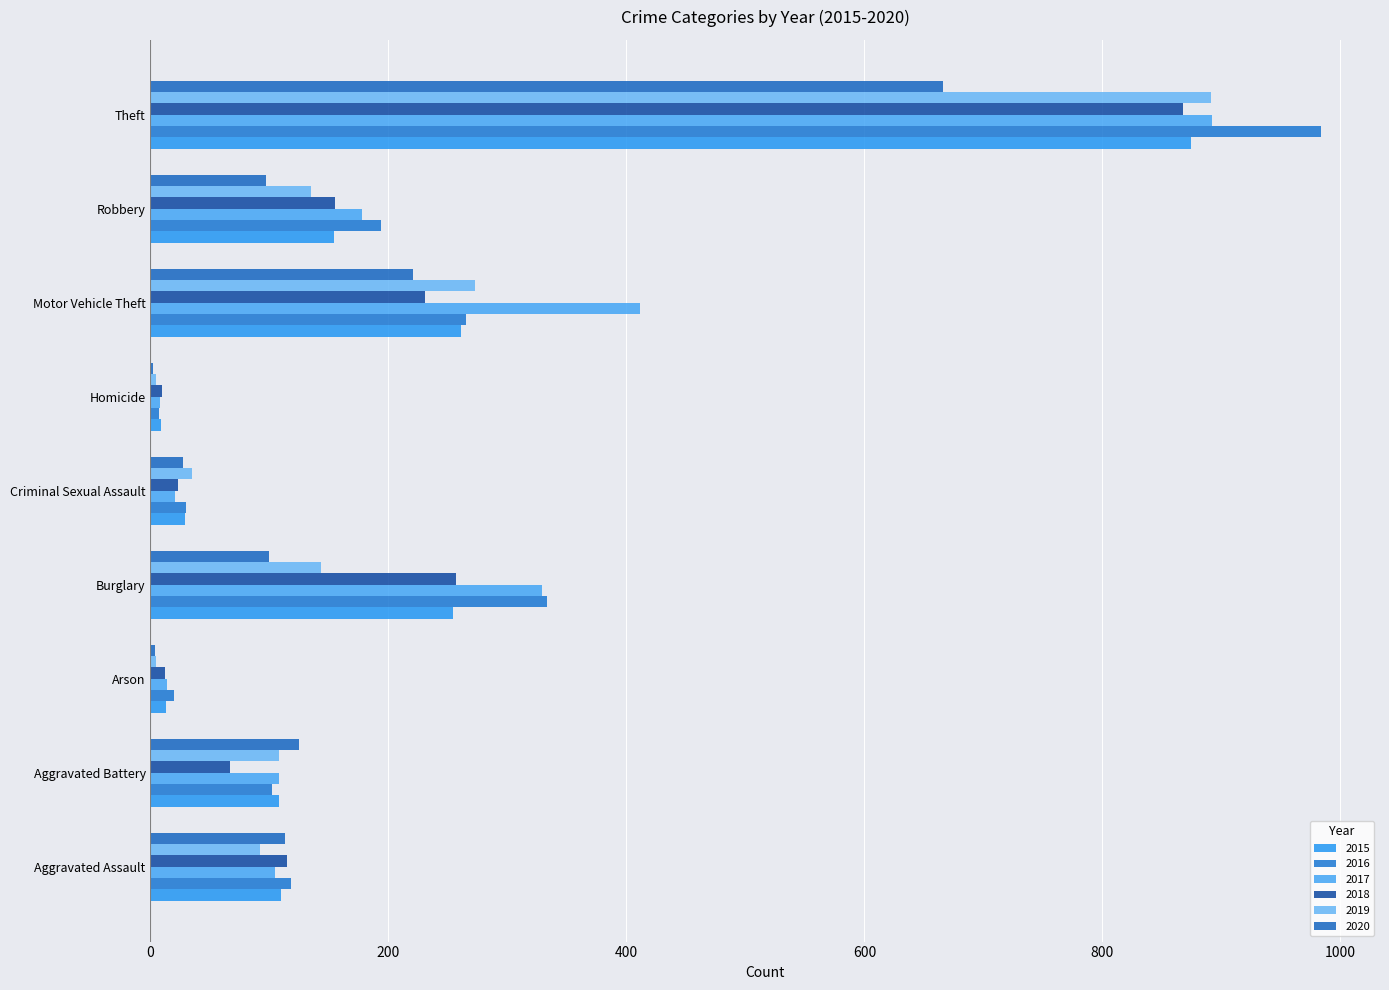

At Motor Vehicle Theft, list the series in order from largest to smallest.

2017, 2019, 2016, 2015, 2018, 2020